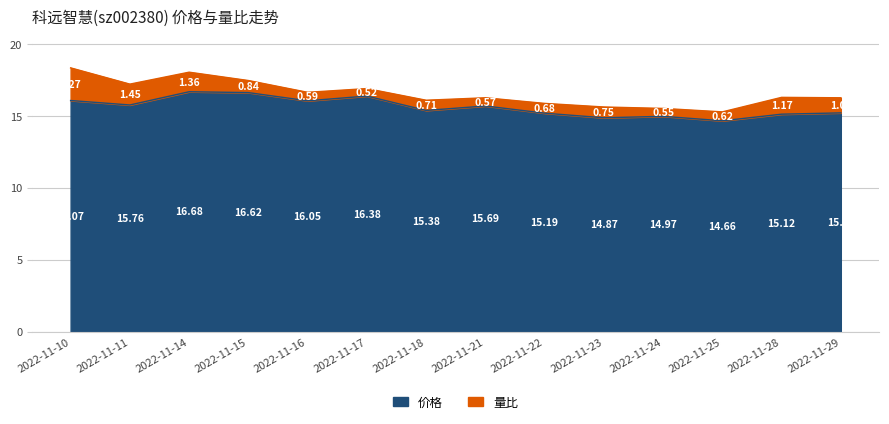

True or false: the data shows 9.3 at 2022-11-17.

False